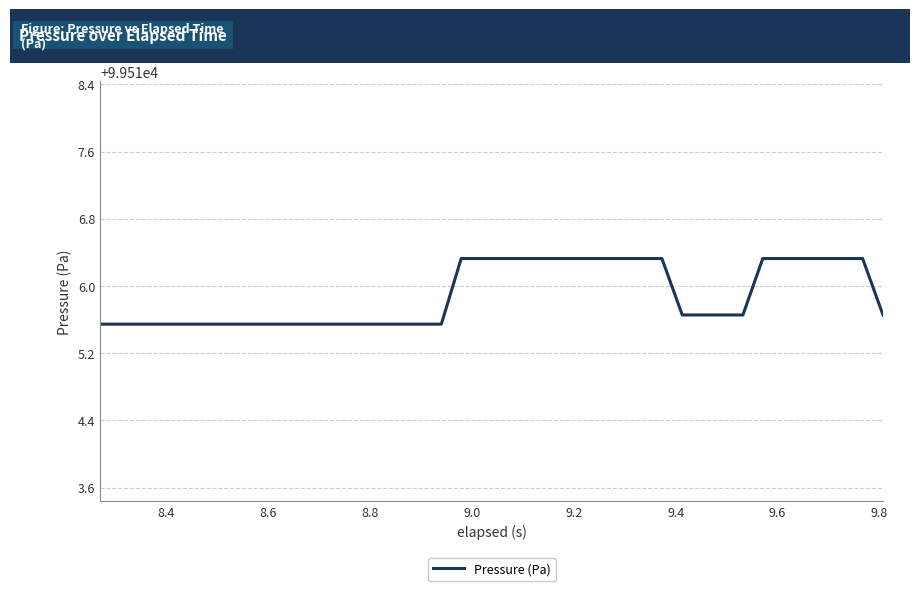

What is the minimum value shown in the chart?

99515.5